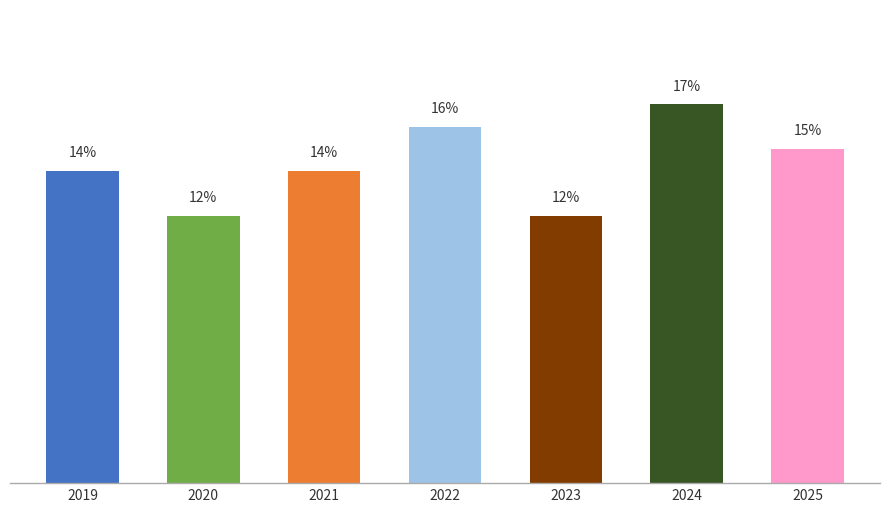

Rank the categories by value from highest to lowest.

2024, 2022, 2025, 2019, 2021, 2020, 2023